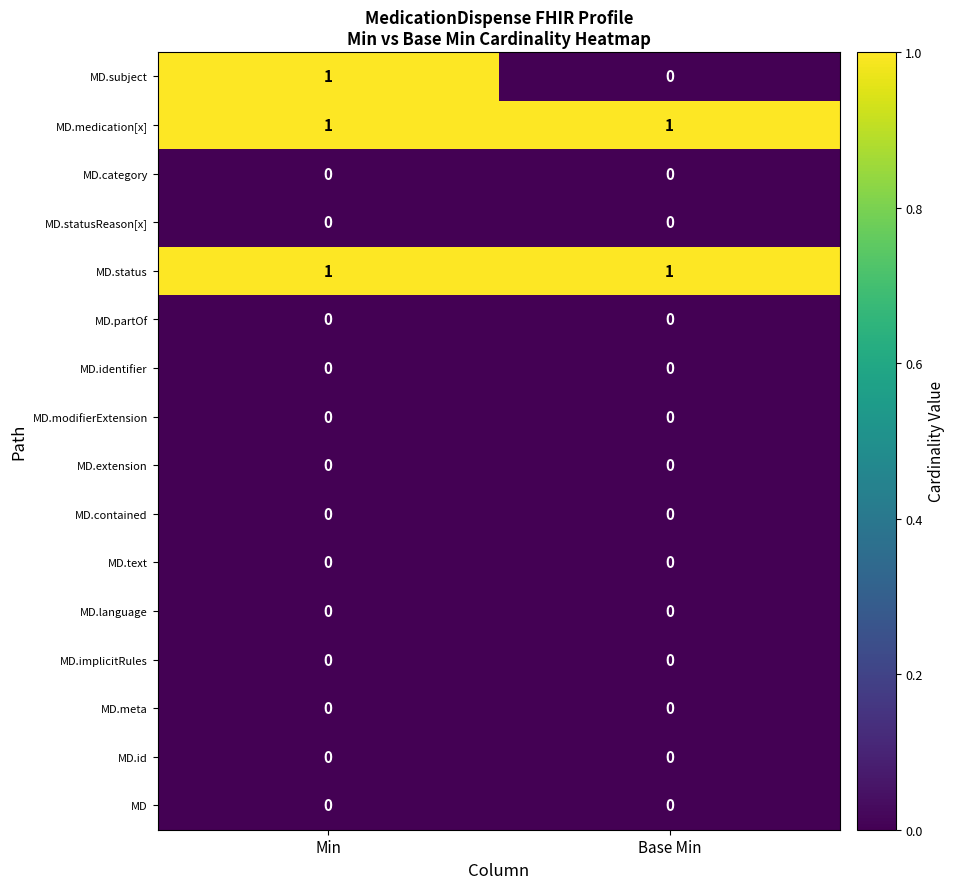

Count the number of categories in the chart.

2